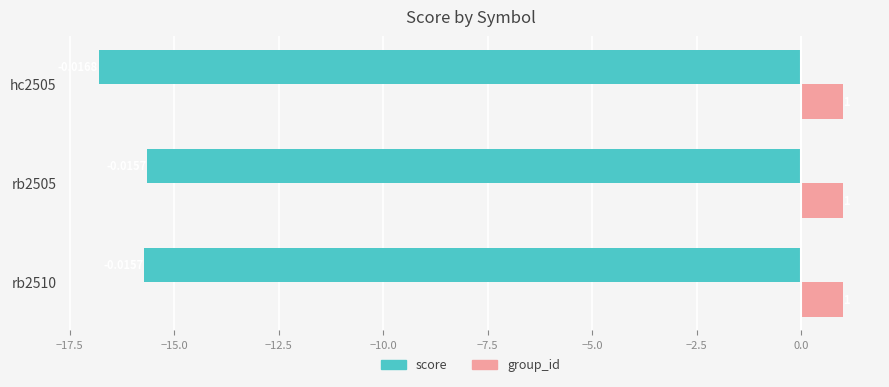

Rank the series by their average value, from lowest to highest.

score, group_id